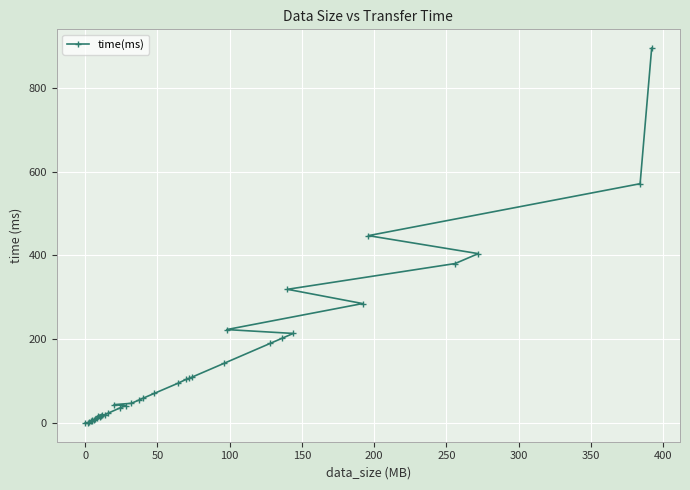

What is the smallest value displayed?

0.8